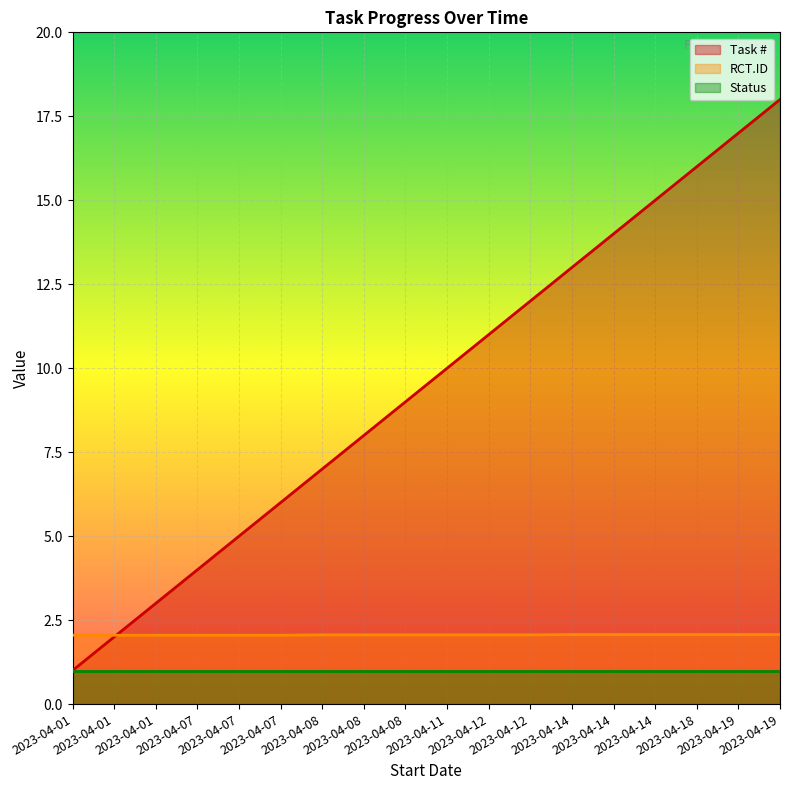

Count the number of categories in the chart.

18